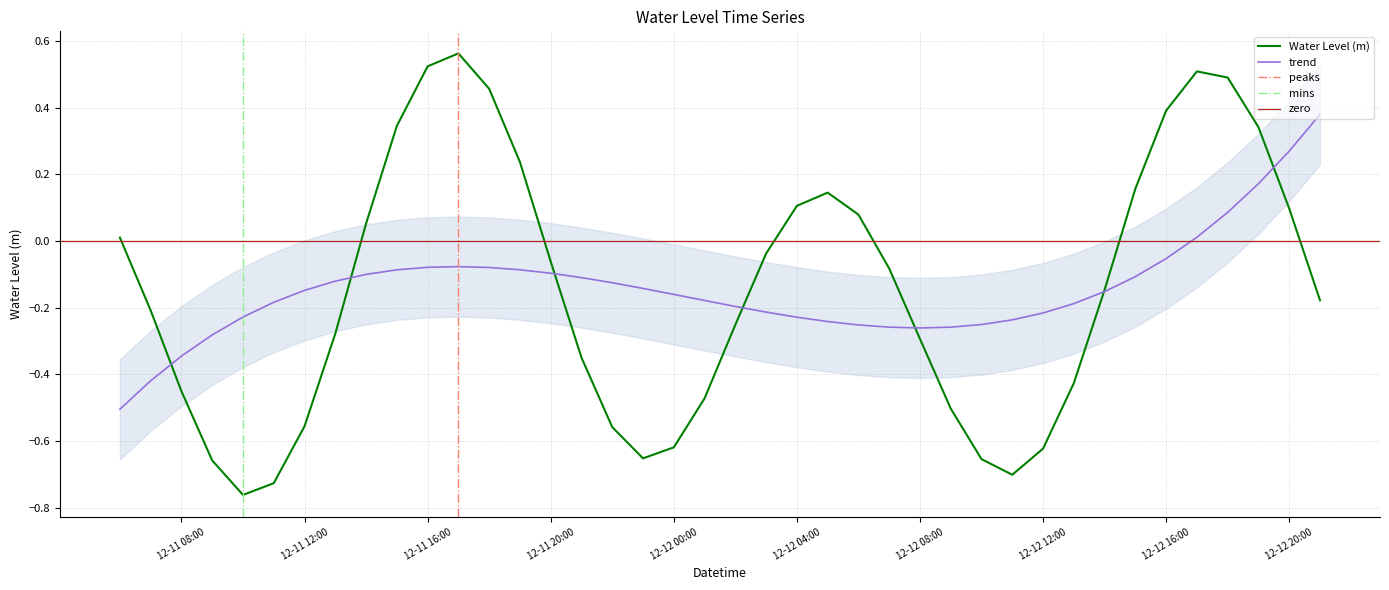

True or false: there are more than 2 points higher than both neighbors.

True